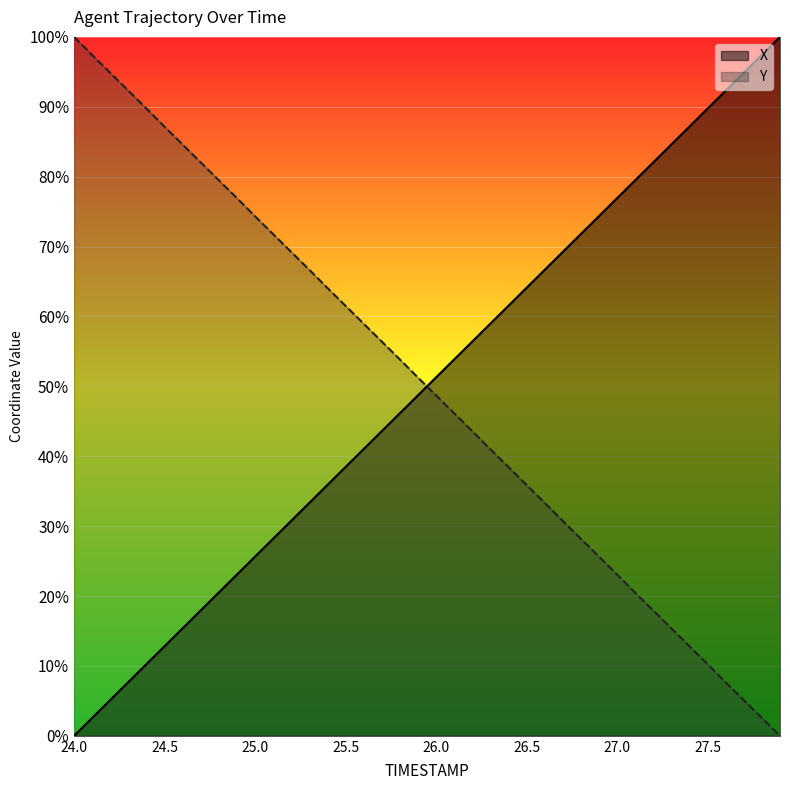

What is the difference between the maximum and minimum values in the Y series?

100.0